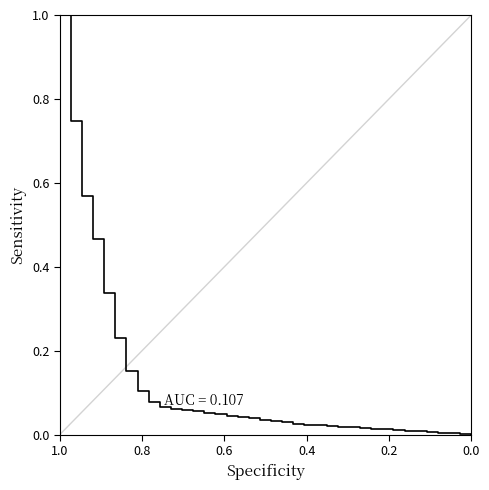

Is this an area chart (filled region under the line)?

No